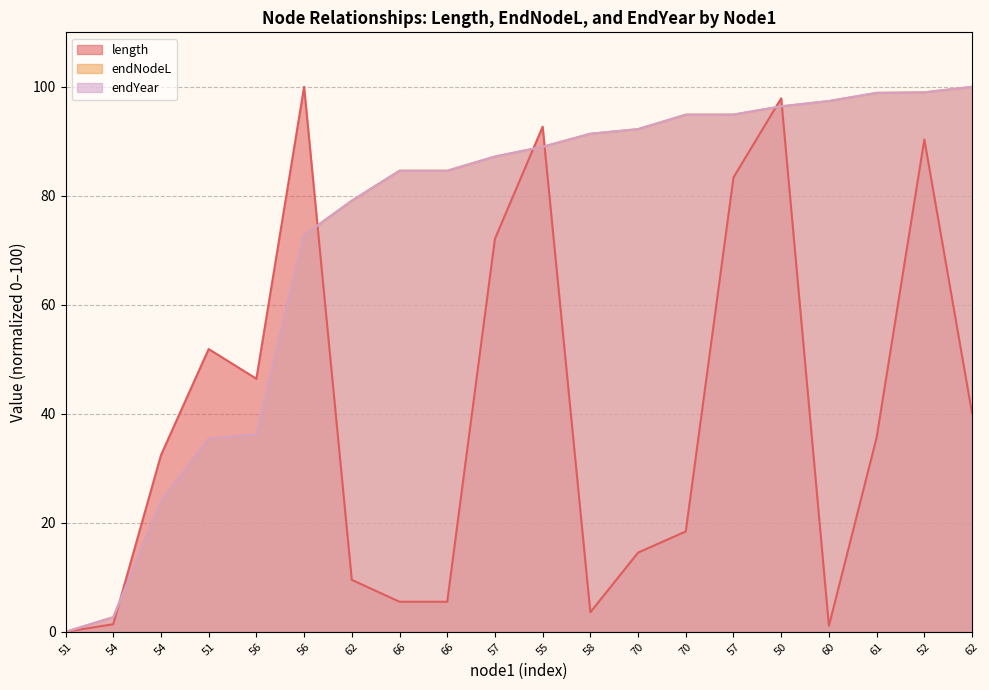

Count the number of data series in this chart.

3